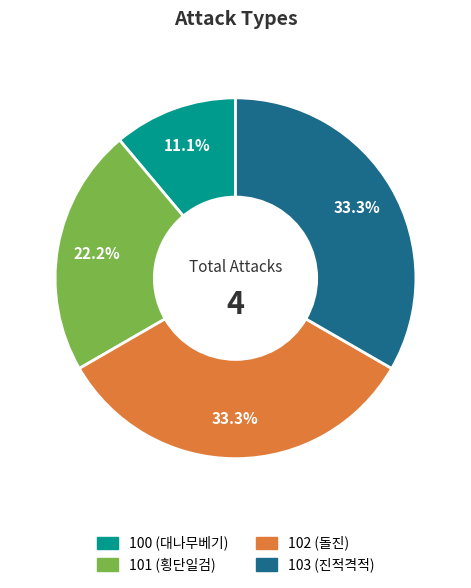

What is the smallest slice in the pie chart?

100 (대나무베기)